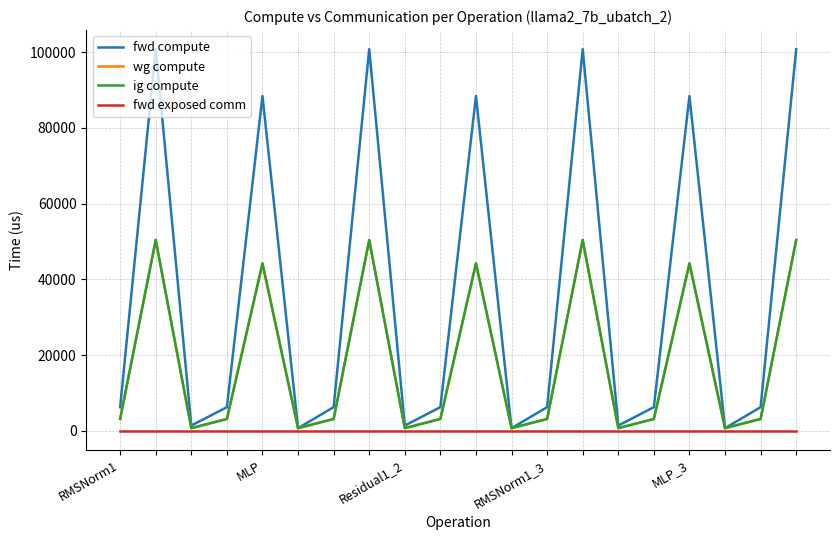

Does the chart display data point markers on the line(s)?

No